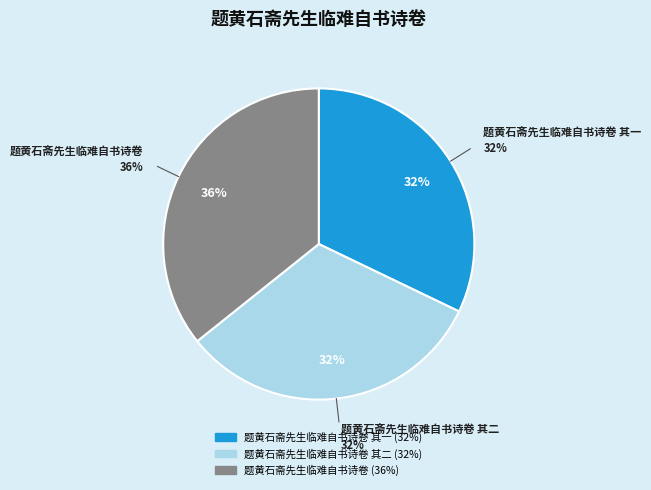

Which category has the biggest portion of the pie?

题黄石斋先生临难自书诗卷